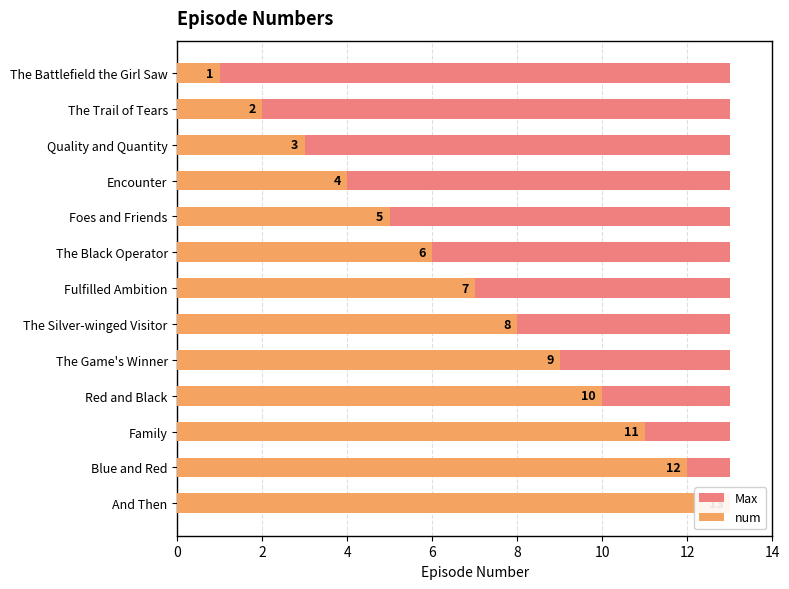

Which series has the widest spread of values?

num